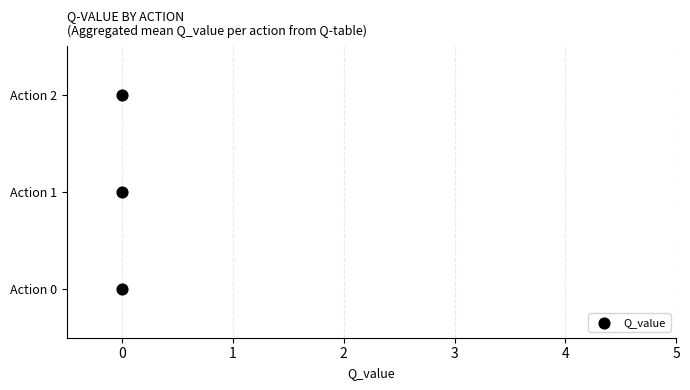

Between 0 and 1, which is larger?

1